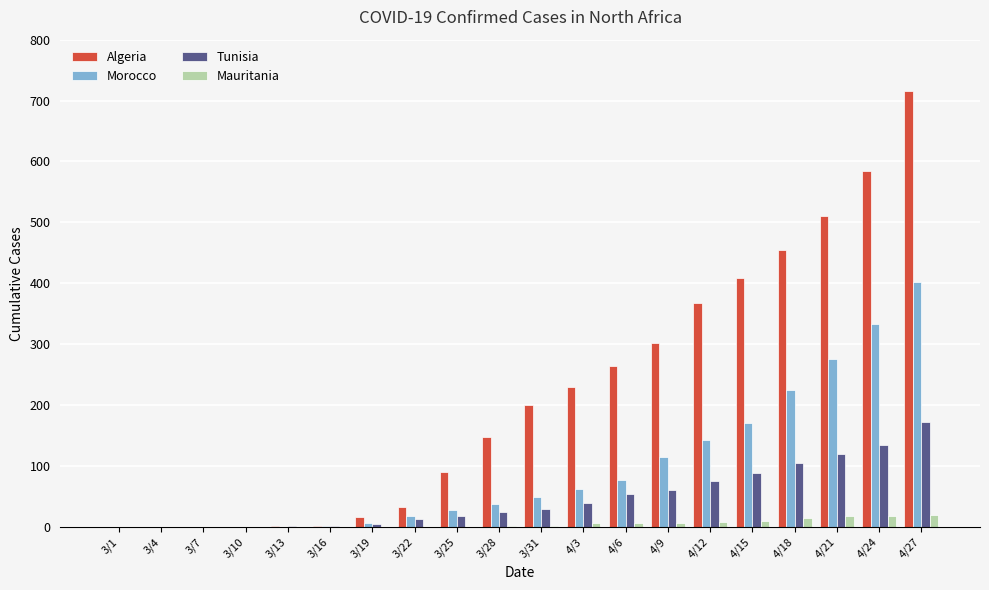

At which category is the sum across all series the highest?

4/27